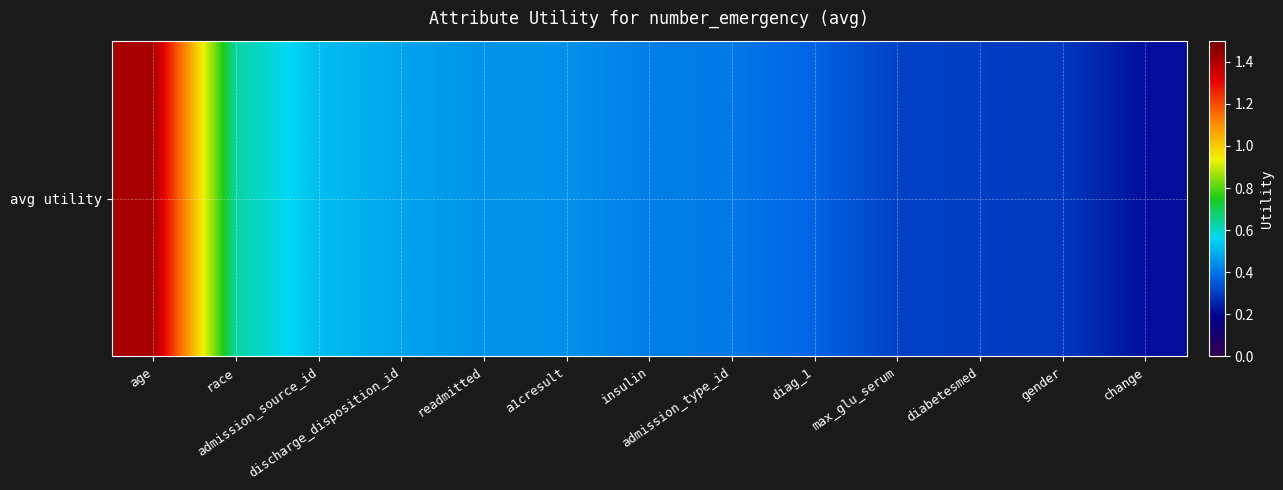

List the labels in order of value, largest first.

age, race, admission_source_id, discharge_disposition_id, readmitted, a1cresult, insulin, admission_type_id, diag_1, max_glu_serum, diabetesmed, gender, change